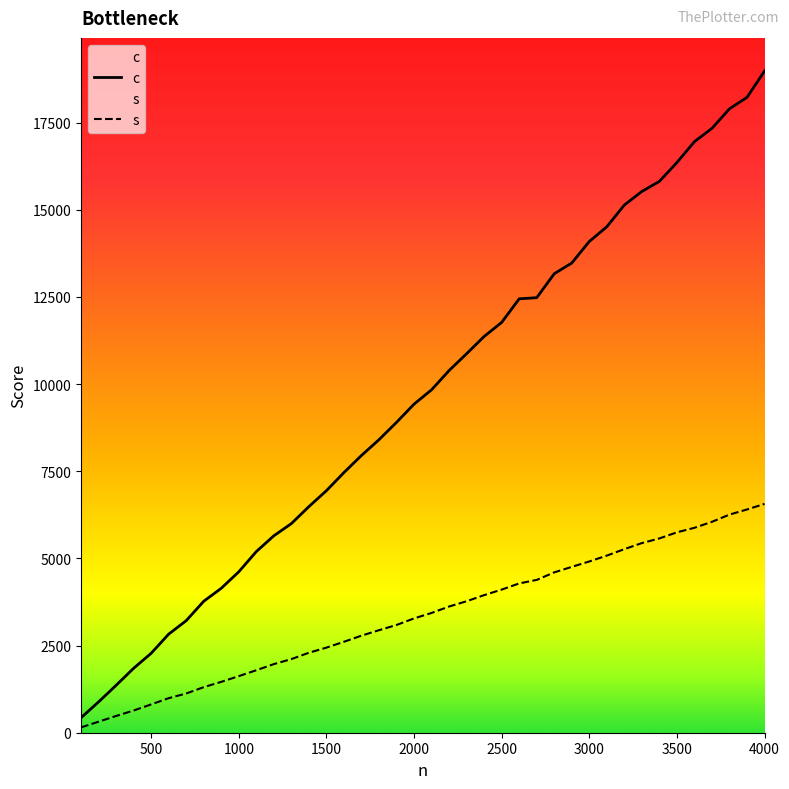

What is the difference between the c values at 1400 and 1800?

1920